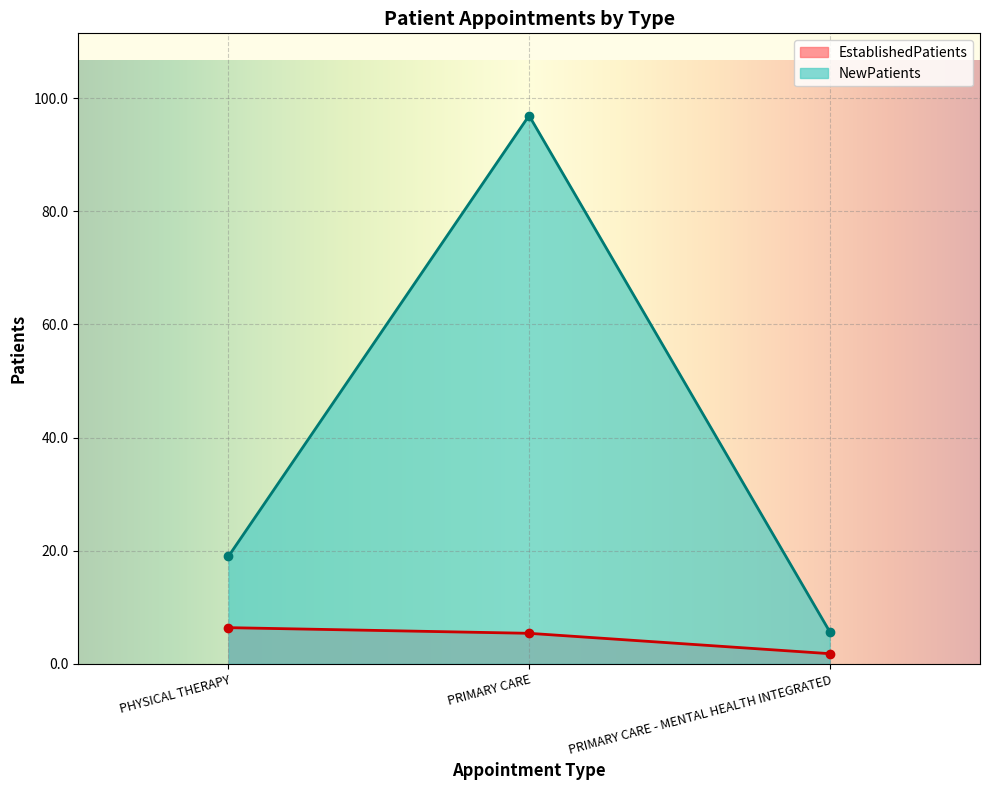

Reading left to right, extract all data points from this chart.

EstablishedPatients: 6.4	5.4	1.8
NewPatients: 19.0	96.9	5.7